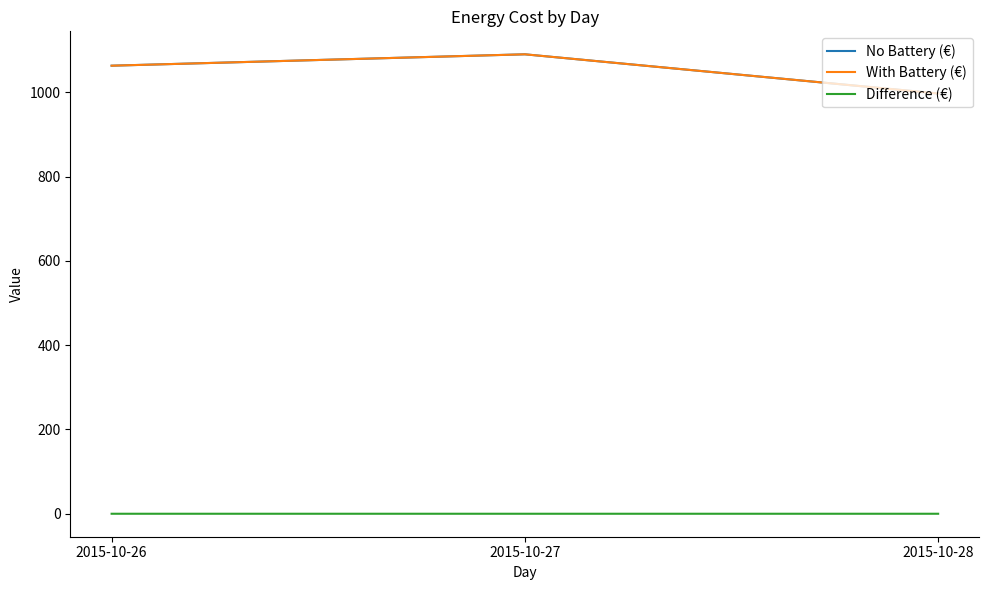

True or false: Difference (€) has a value of 0.0 at 2015-10-26.

True